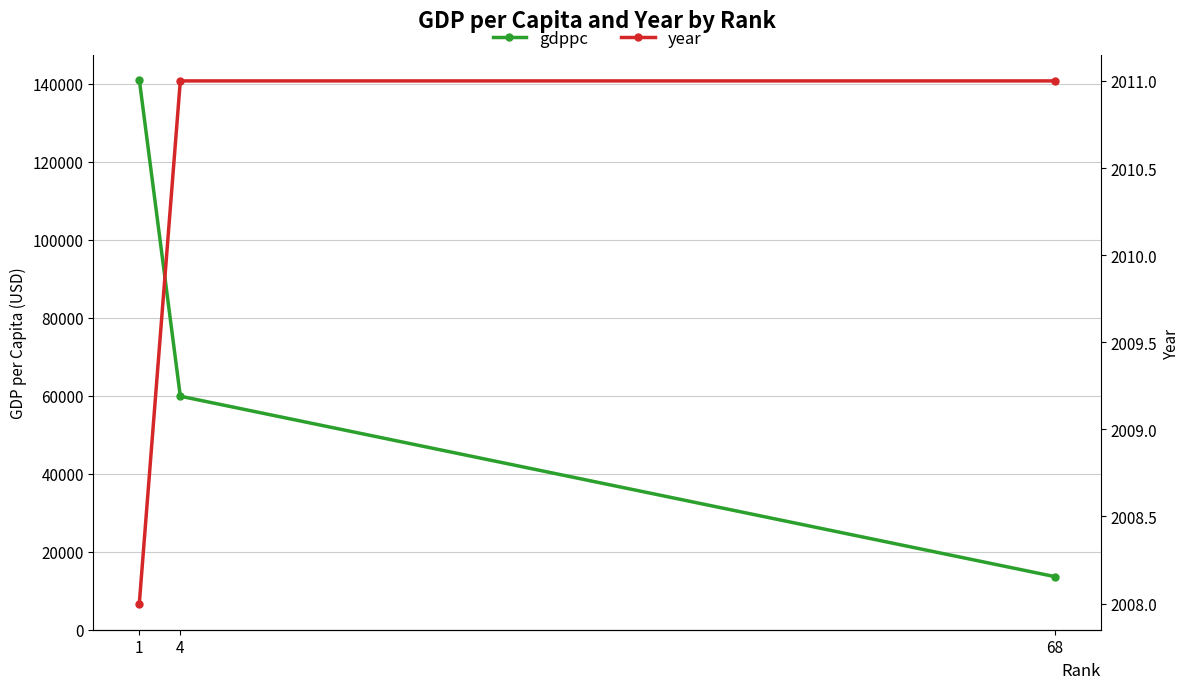

Count the year values in the range 2008 to 2011.

3